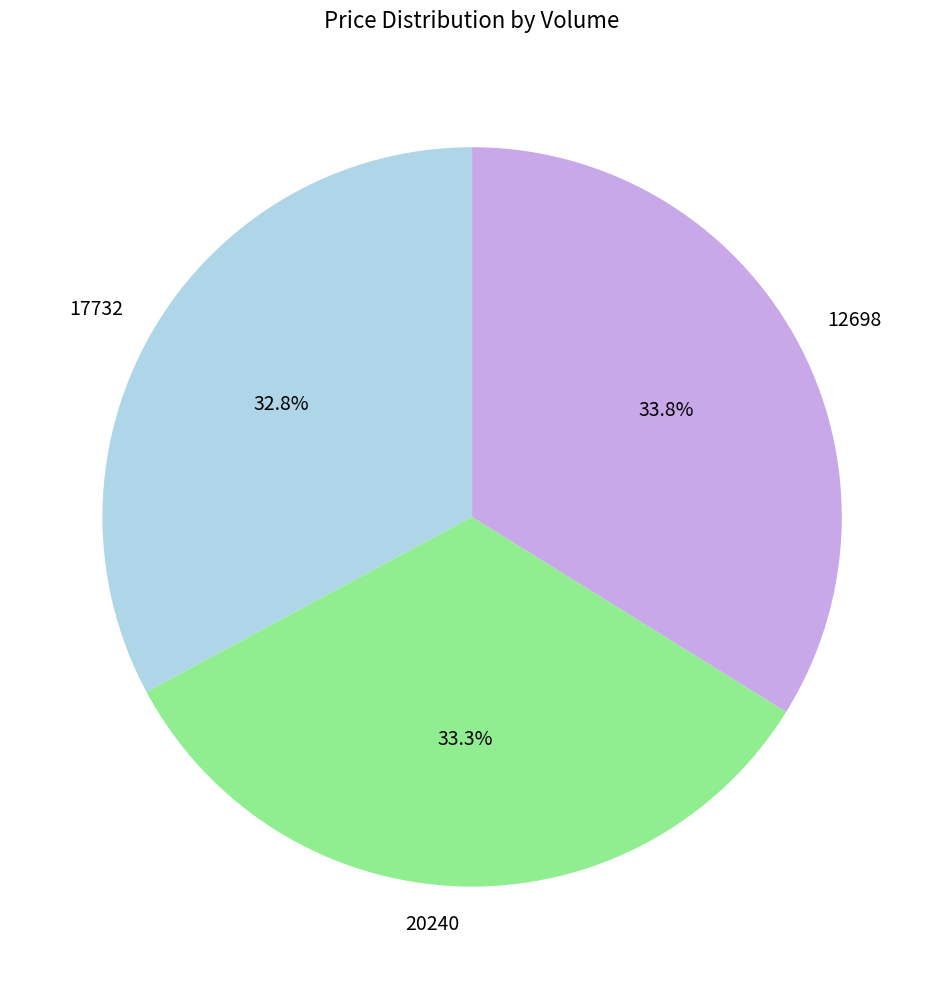

Count the number of slices in the pie.

3